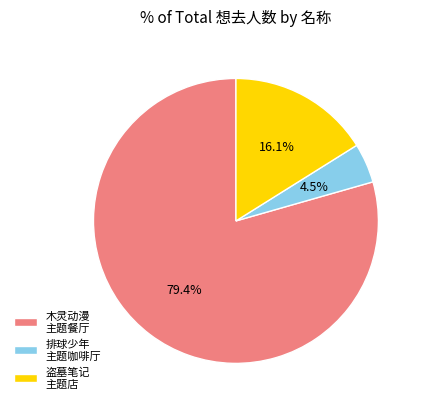

Between 排球少年 主题咖啡厅 and 盗墓笔记 主题店, which is larger?

盗墓笔记 主题店